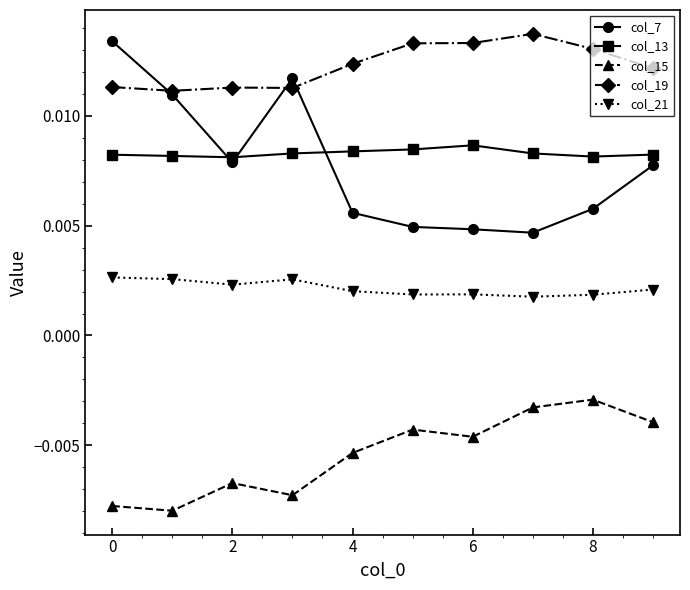

True or false: col_13 and col_21 intersect in this chart.

False